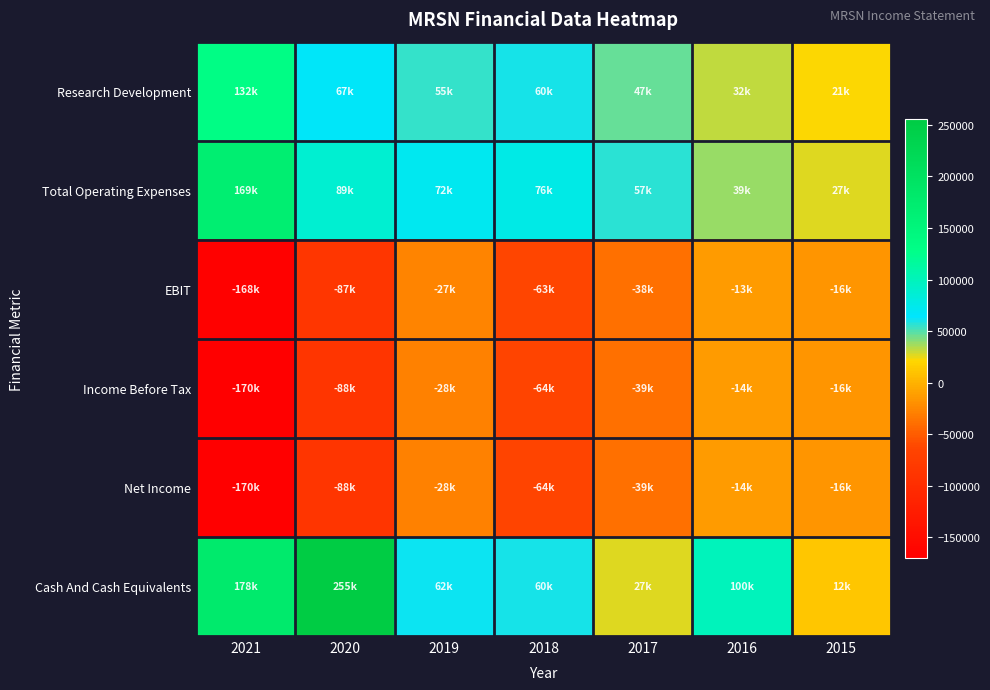

Reading left to right, what are all the values shown in this chart?

Research Development: 2021=132000	2020=67000	2019=55000	2018=59900	2017=46700	2016=31500	2015=21100
Total Operating Expenses: 2021=168900	2020=88900	2019=72300	2018=76200	2017=57200	2016=39000	2015=26700
EBIT: 2021=-167900	2020=-86700	2019=-26700	2018=-63000	2017=-37800	2016=-13000	2015=-16100
Income Before Tax: 2021=-170100	2020=-88000	2019=-28200	2018=-64300	2017=-38700	2016=-13700	2015=-16400
Net Income: 2021=-170100	2020=-88000	2019=-28200	2018=-64300	2017=-38700	2016=-13700	2015=-16400
Cash And Cash Equivalents: 2021=177900	2020=255100	2019=62400	2018=59600	2017=26600	2016=100300	2015=11500